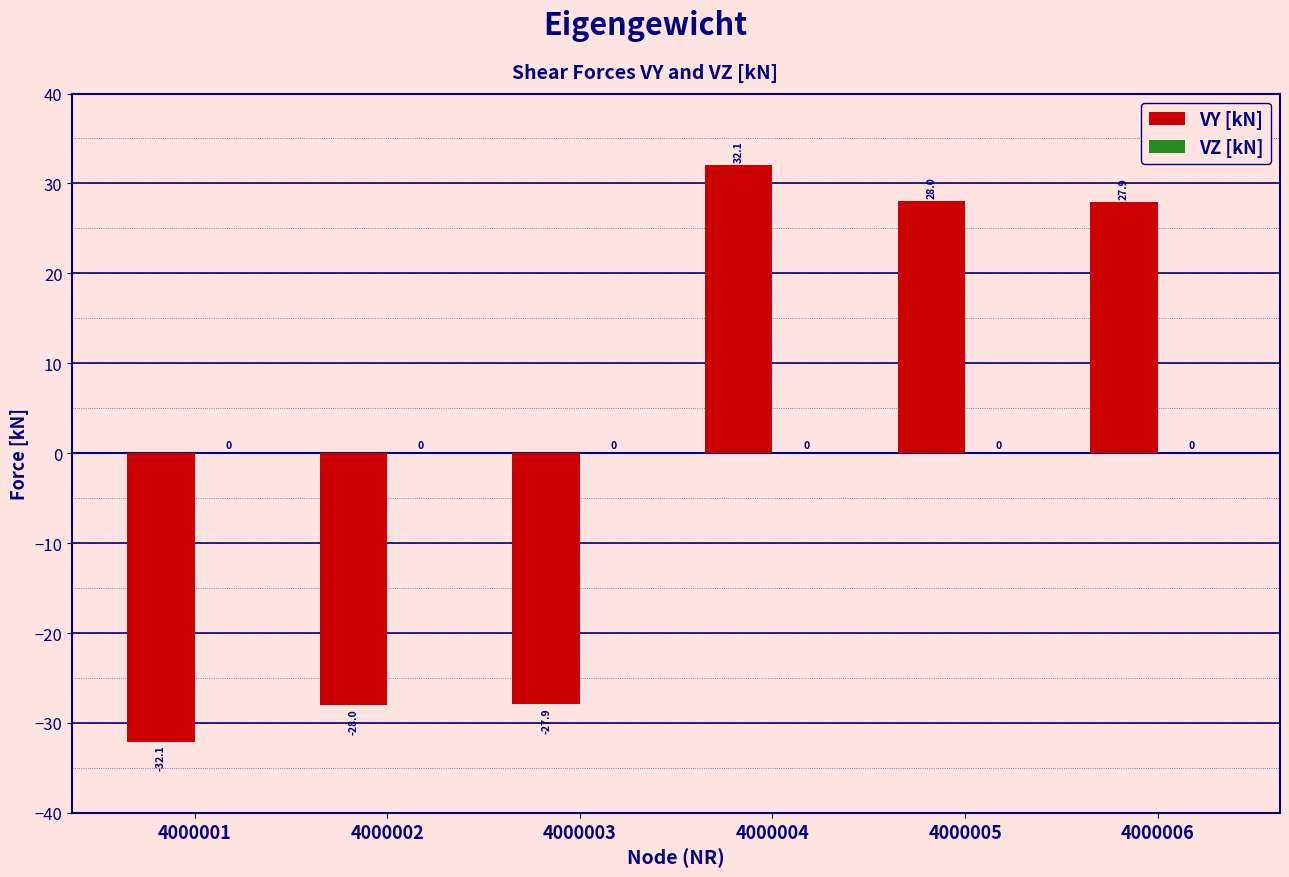

Reading left to right, extract all data points from this chart.

4000001=-32.1	4000002=-28.0	4000003=-27.9	4000004=32.1	4000005=28.0	4000006=27.9